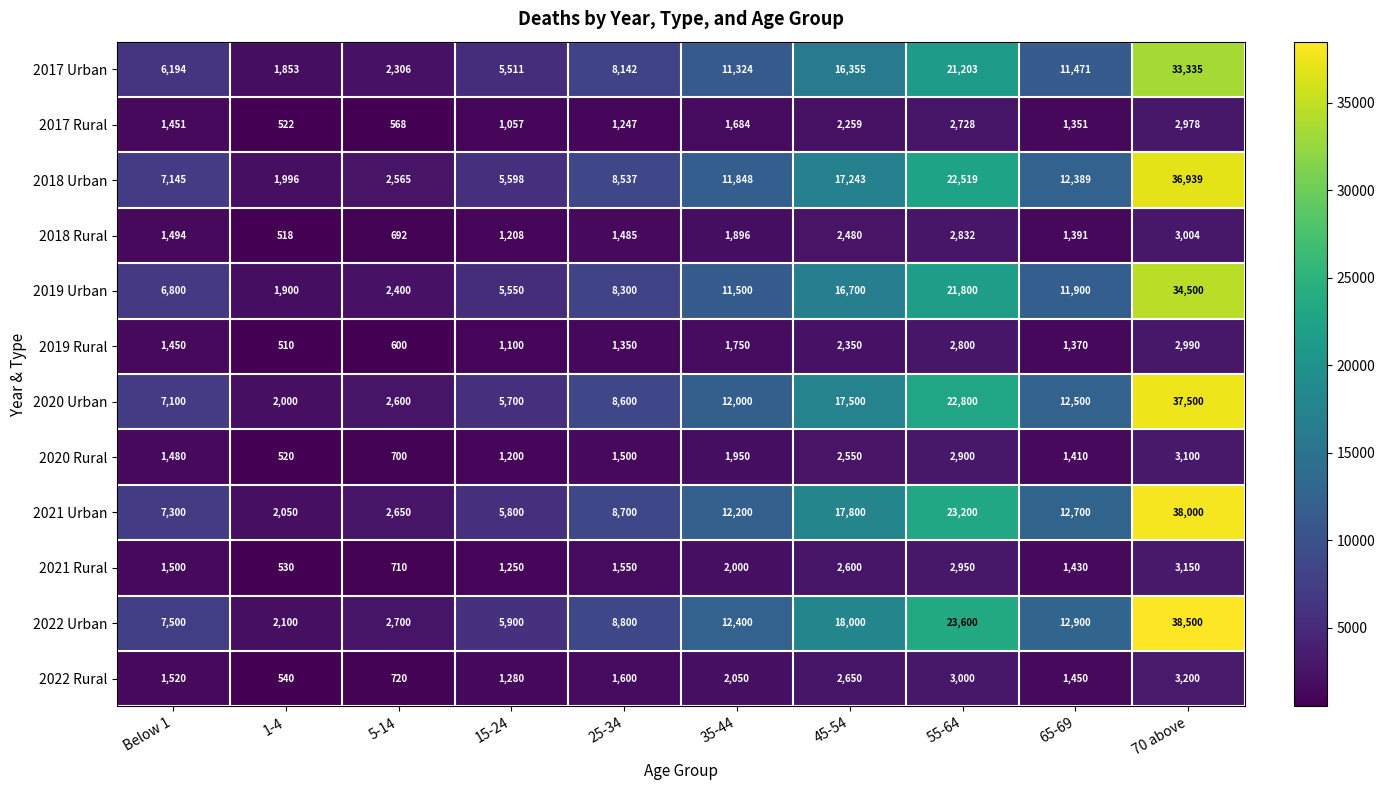

At which label is 2022 Urban closest to 20300?

45-54